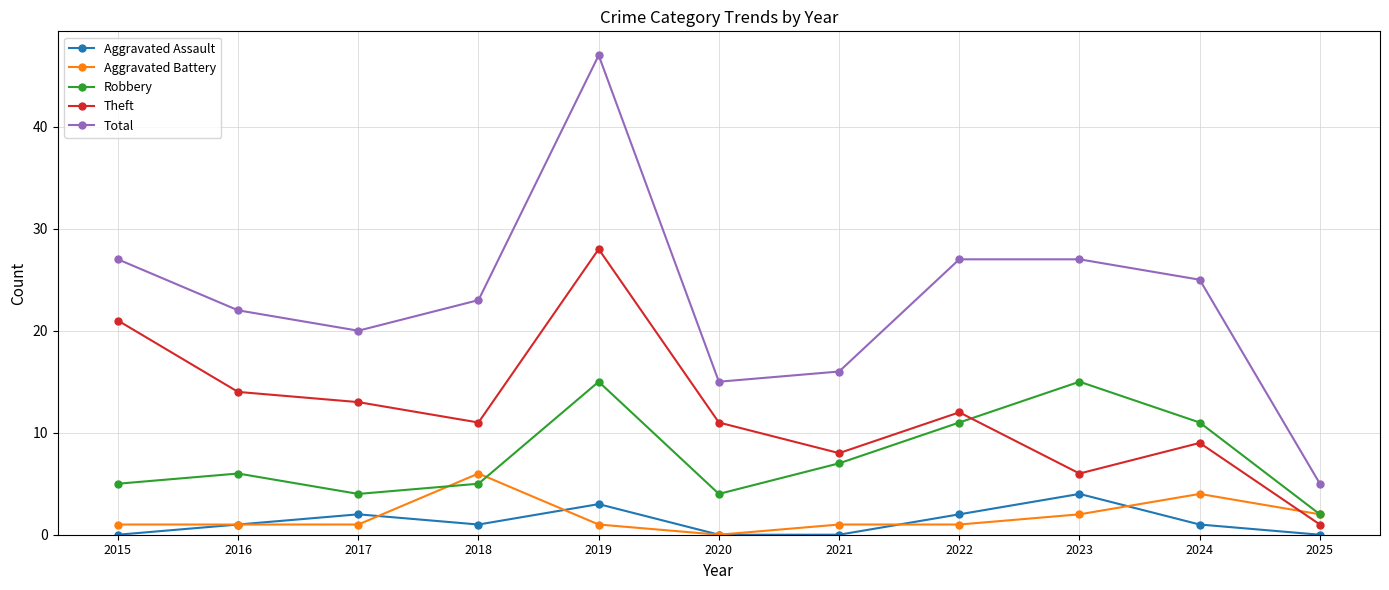

True or false: Theft and Aggravated Assault intersect in this chart.

False